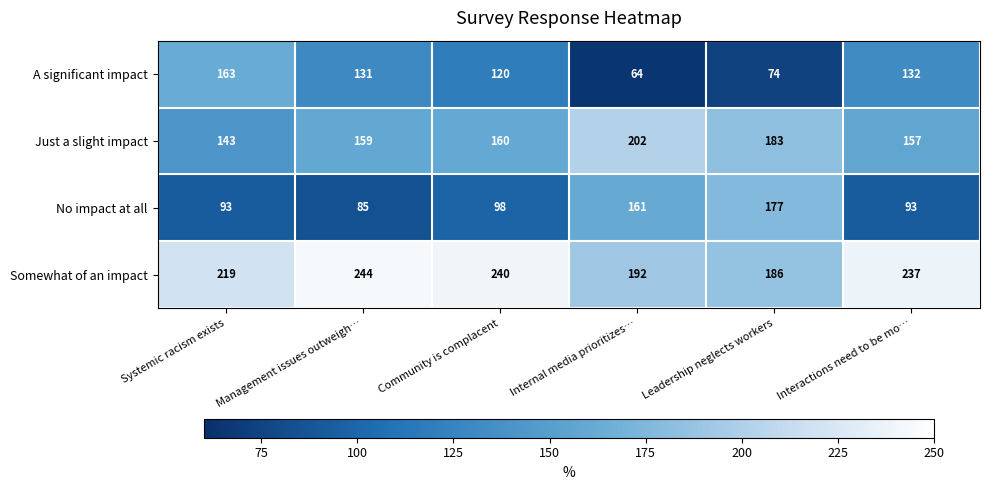

Rank the series by their maximum value, from lowest to highest.

A significant impact, No impact at all, Just a slight impact, Somewhat of an impact